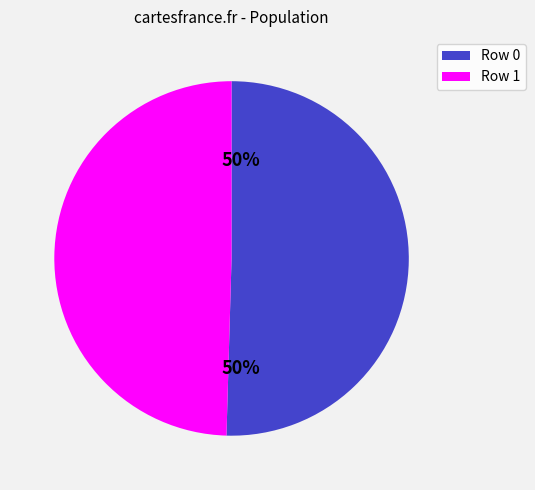

To the nearest percent, what is the average slice percentage?

50%